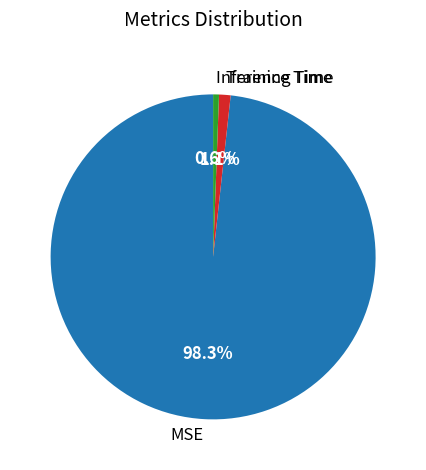

Count the number of slices in the pie.

3